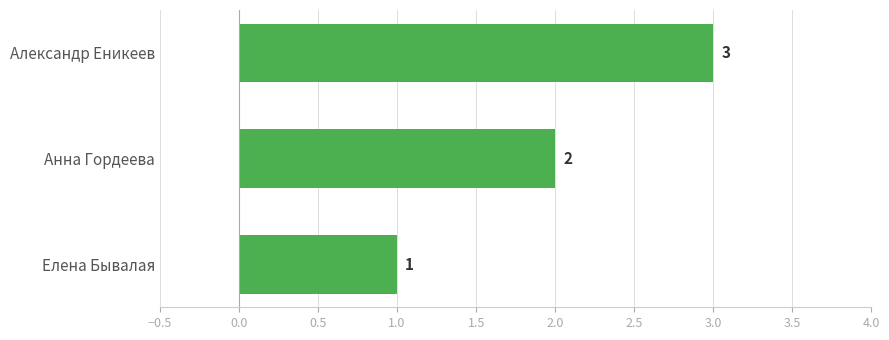

List the labels in order of value, smallest first.

Елена Бывалая, Анна Гордеева, Александр Еникеев